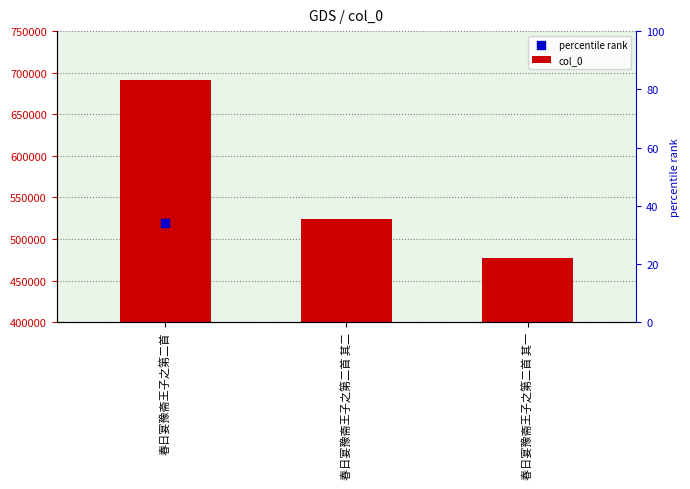

At how many categories does at least one series exceed 417541?

3